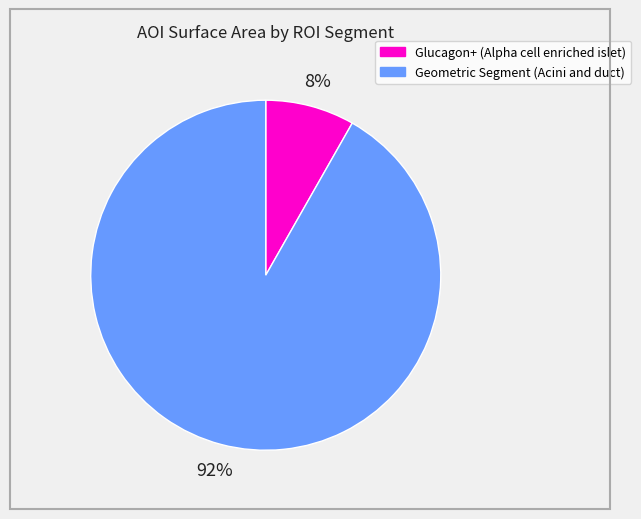

How many segments does this pie chart have?

2